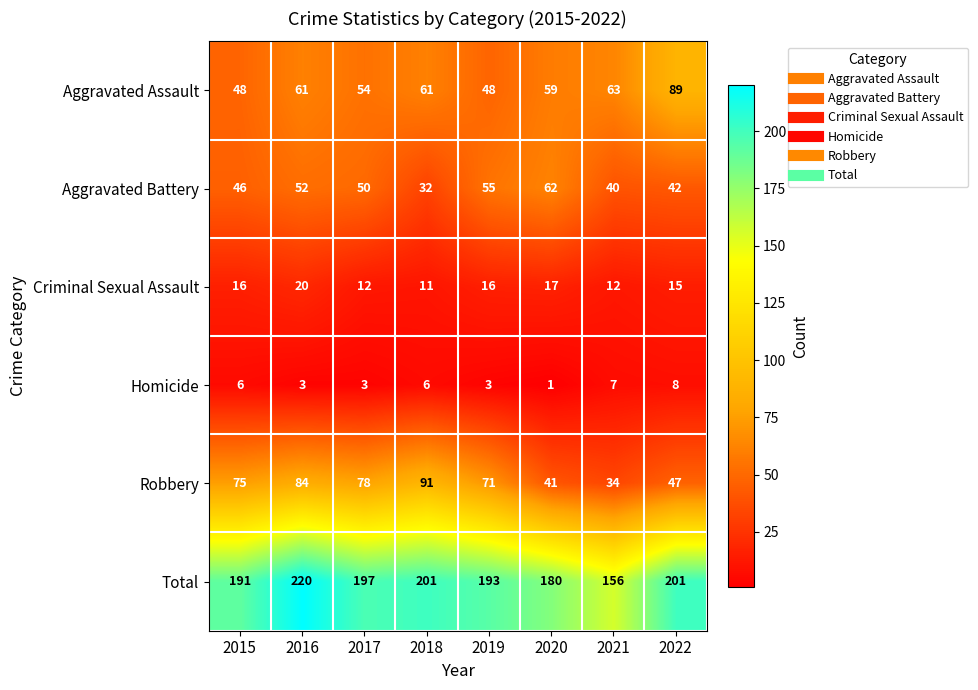

List the series in order of their peak value, highest first.

Total, Robbery, Aggravated Assault, Aggravated Battery, Criminal Sexual Assault, Homicide